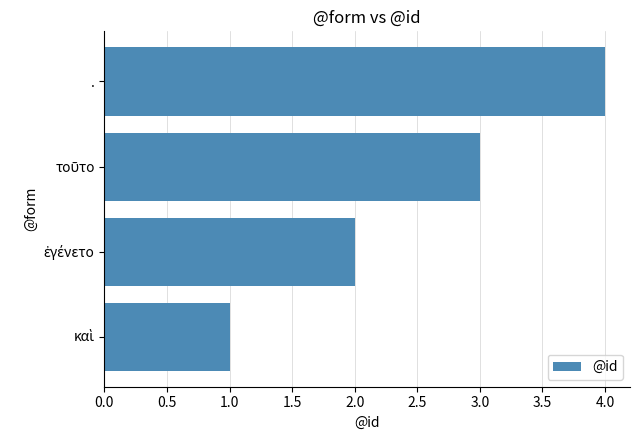

What is the greatest value displayed?

4